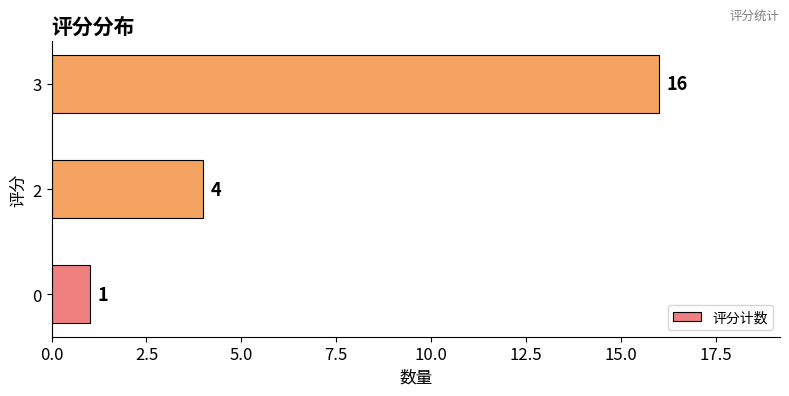

The chart shows a value of 2 at 0. True or false?

False